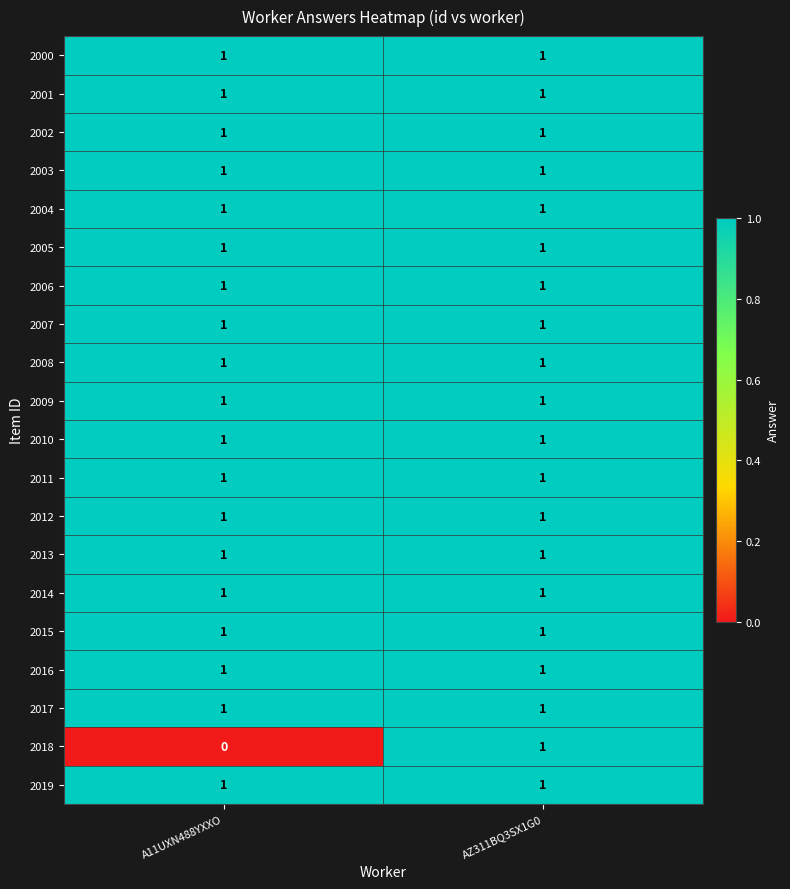

Is it true that 2011 equals 0 at A11UXN488YXXO?

False